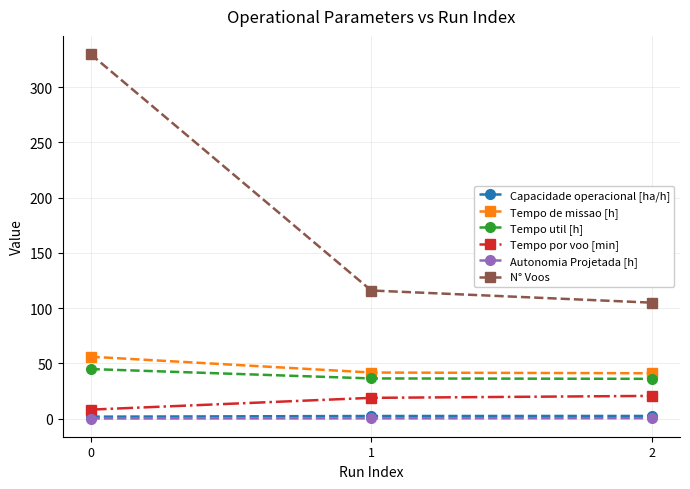

What is the value of the N° Voos point at the 1st from the left?

330.0